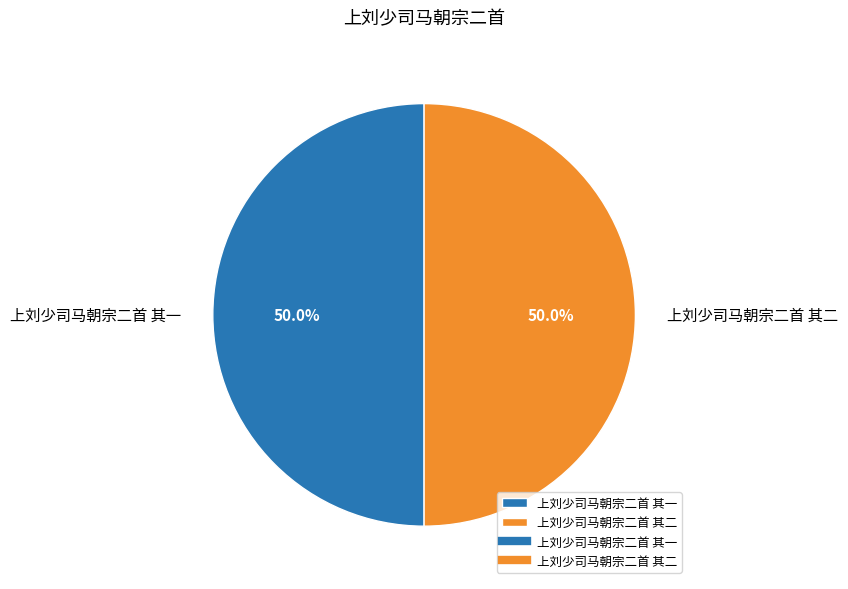

Approximately how many times larger is the value at 上刘少司马朝宗二首 其二 compared to 上刘少司马朝宗二首 其一?

1.0